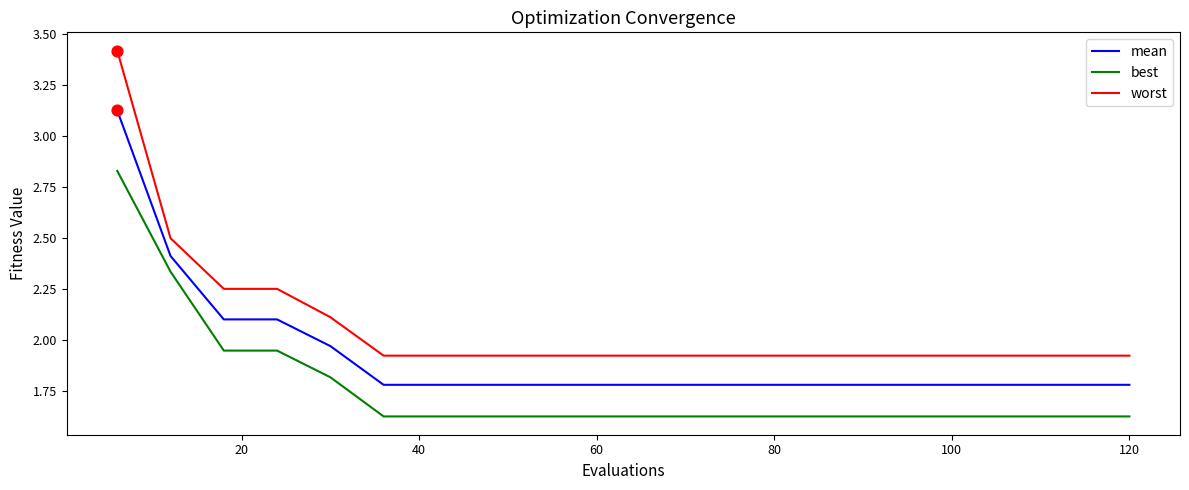

Which series has the largest total across all categories?

worst